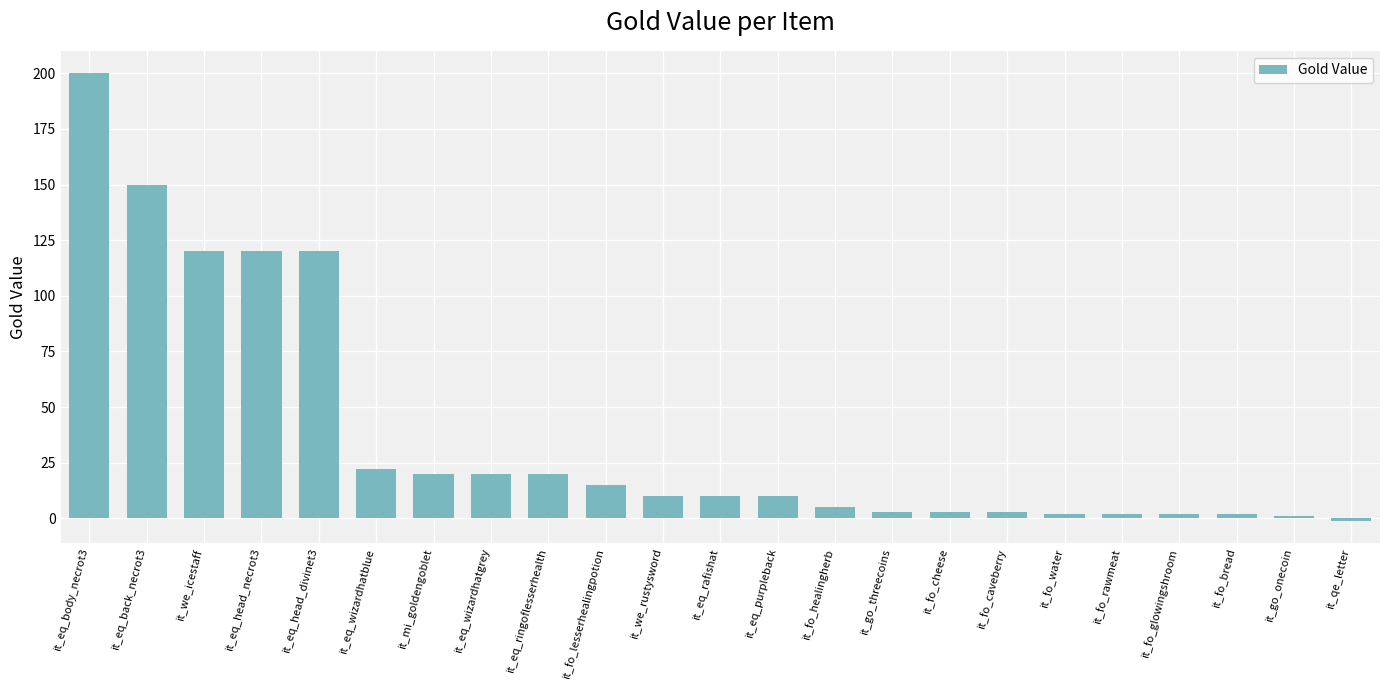

What is the sum of all values?

859